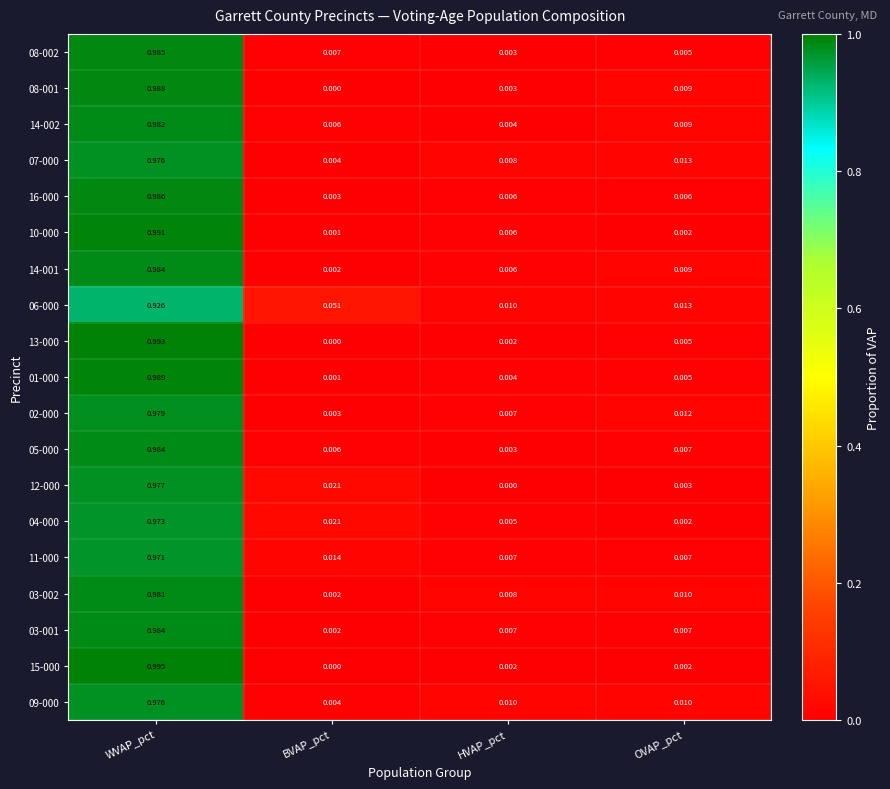

Which category has the lowest value in the 08-002 series?

HVAP_pct